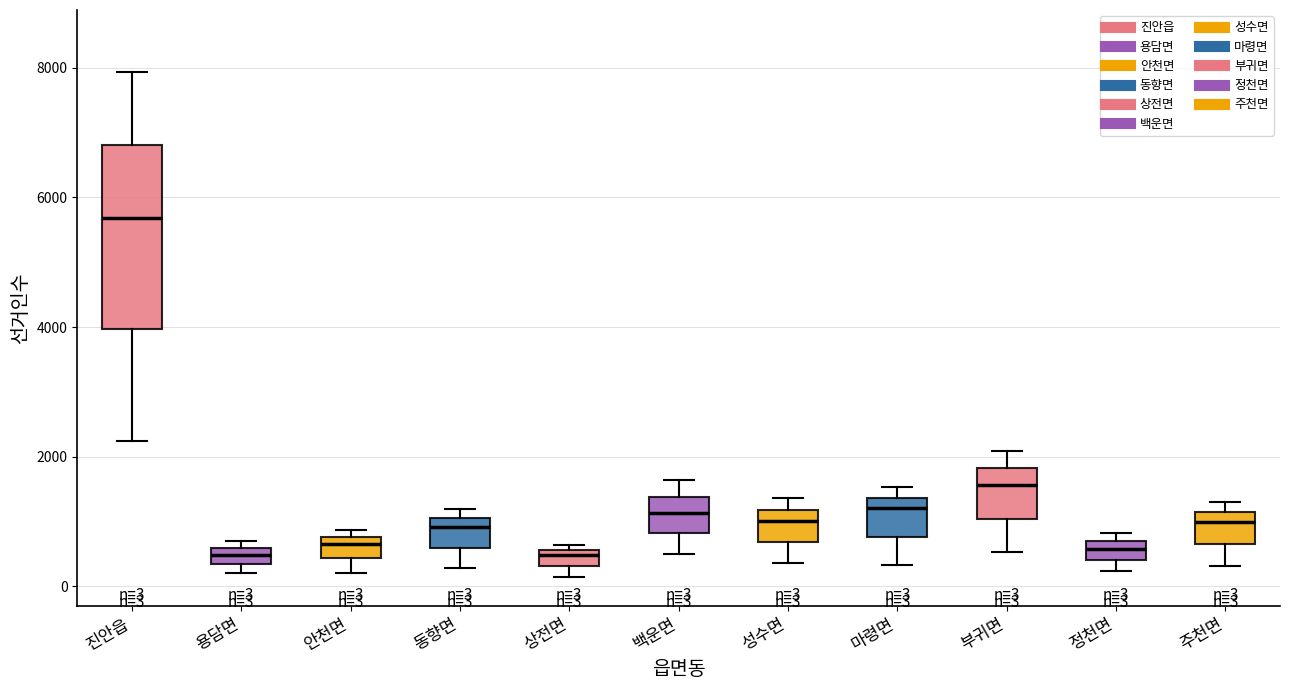

Which box is the tallest, from its lower edge to its upper edge?

진안읍